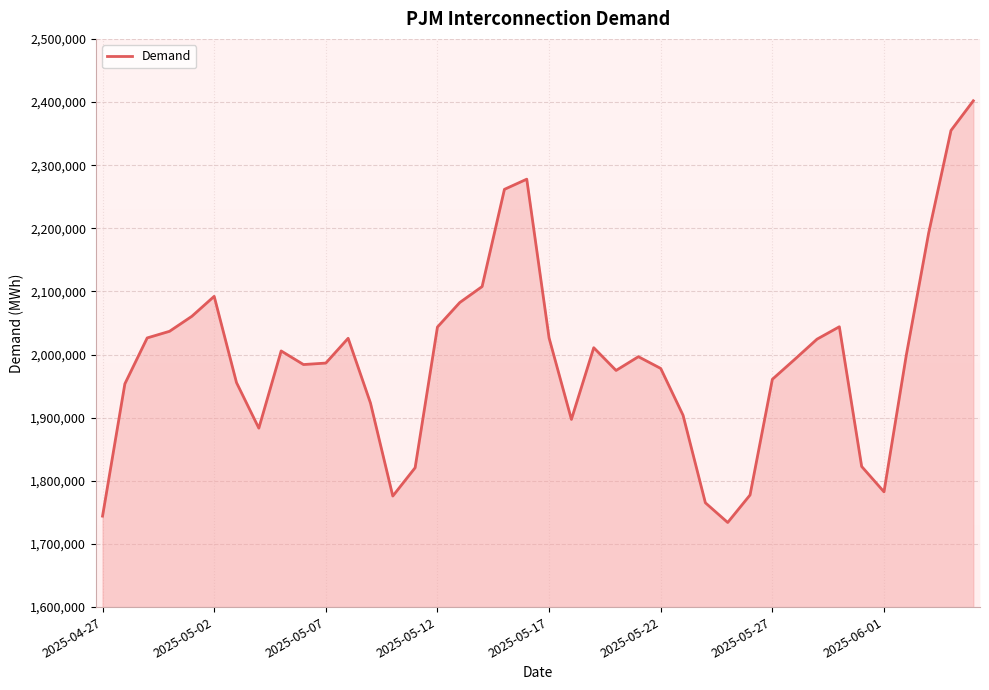

What is the greatest value displayed?

2401925